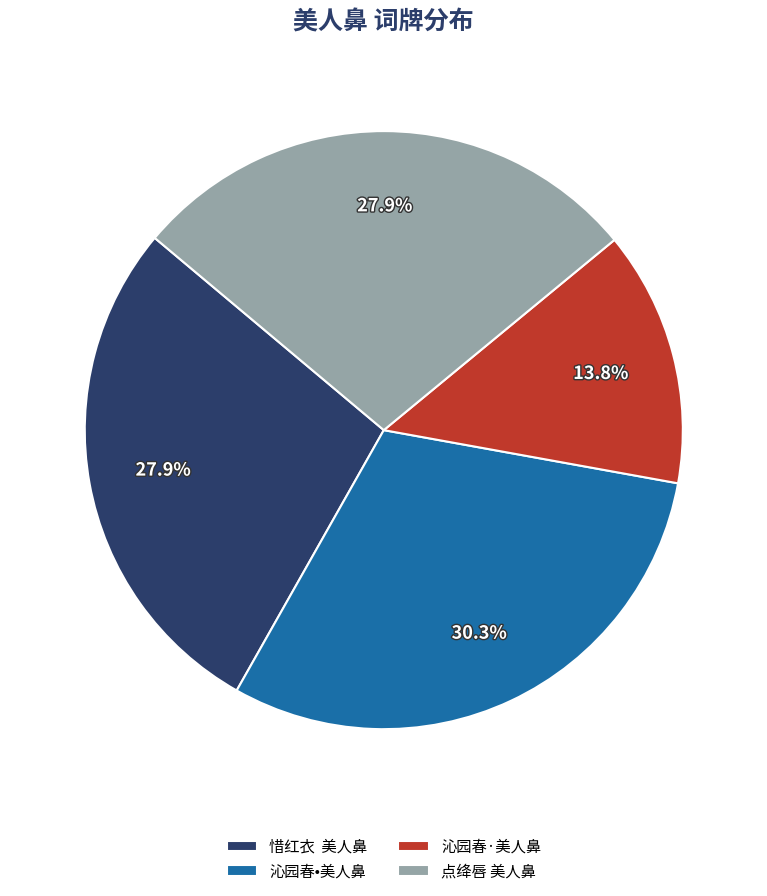

Is there any slice that represents more than half of the pie?

No